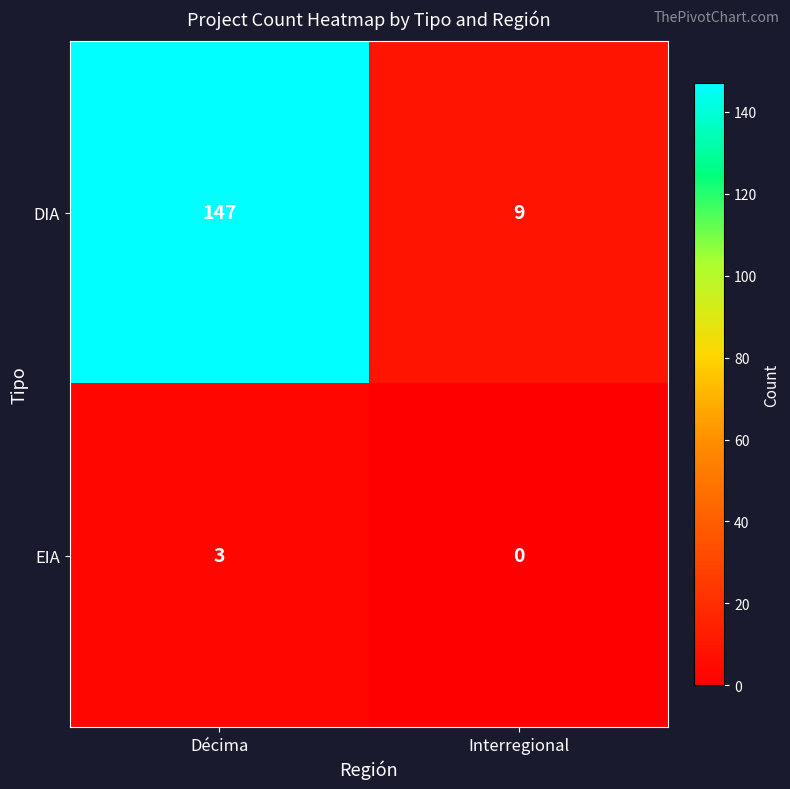

Read the DIA value at Décima, to the nearest 50.

150